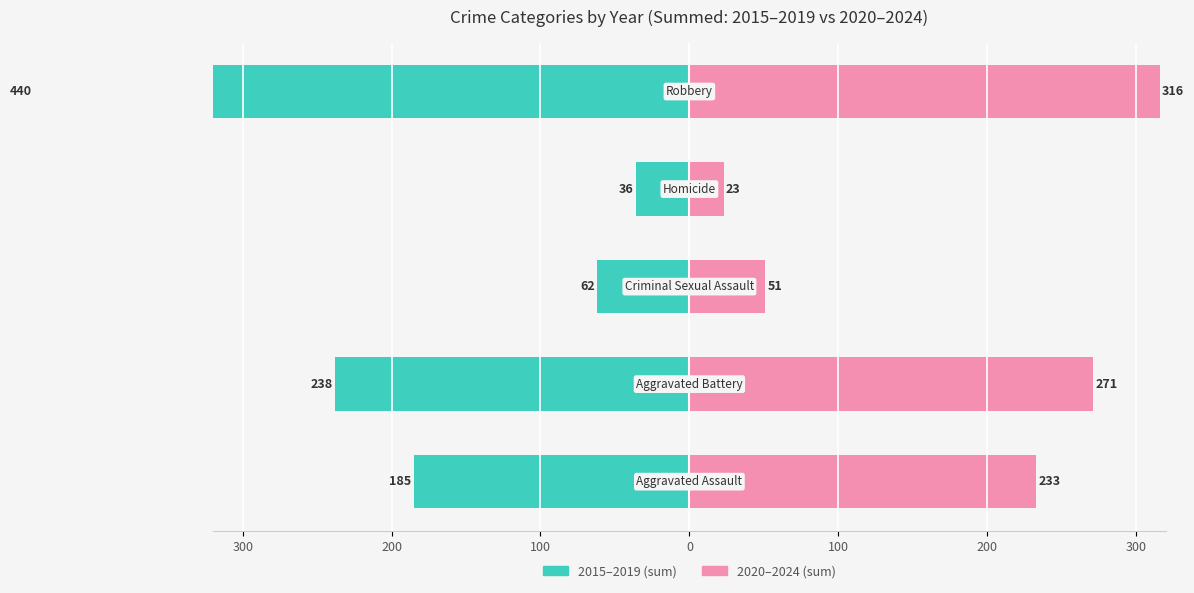

What are all the series names shown in the legend?

2015–2019 (sum), 2020–2024 (sum)